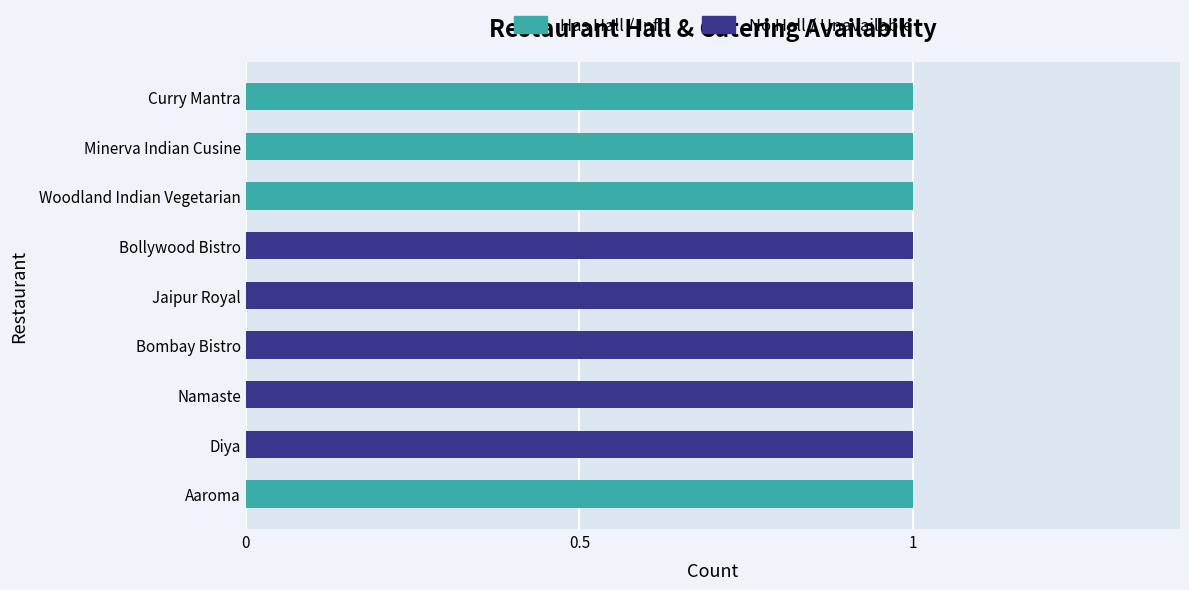

The Has Hall / Info series shows 0 at Diya. True or false?

True